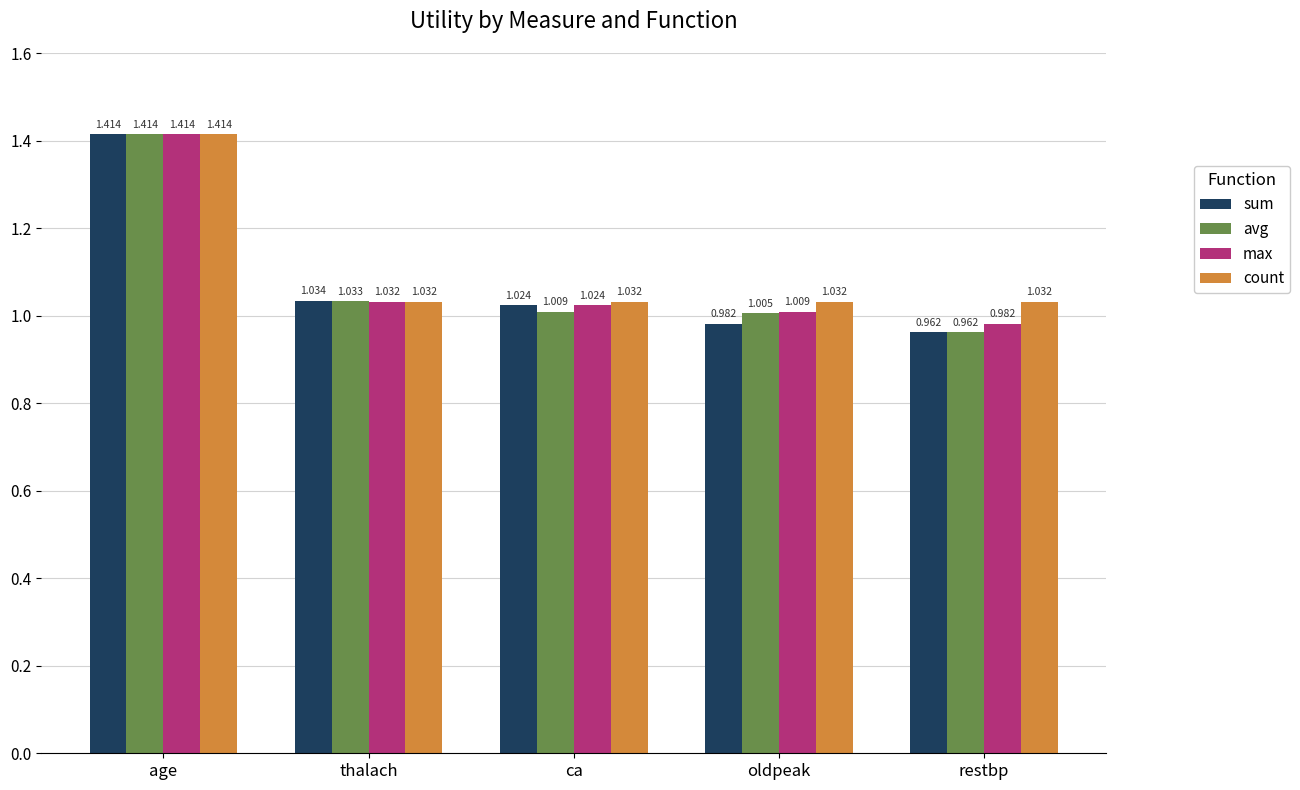

Which series changed the most between thalach and restbp?

sum